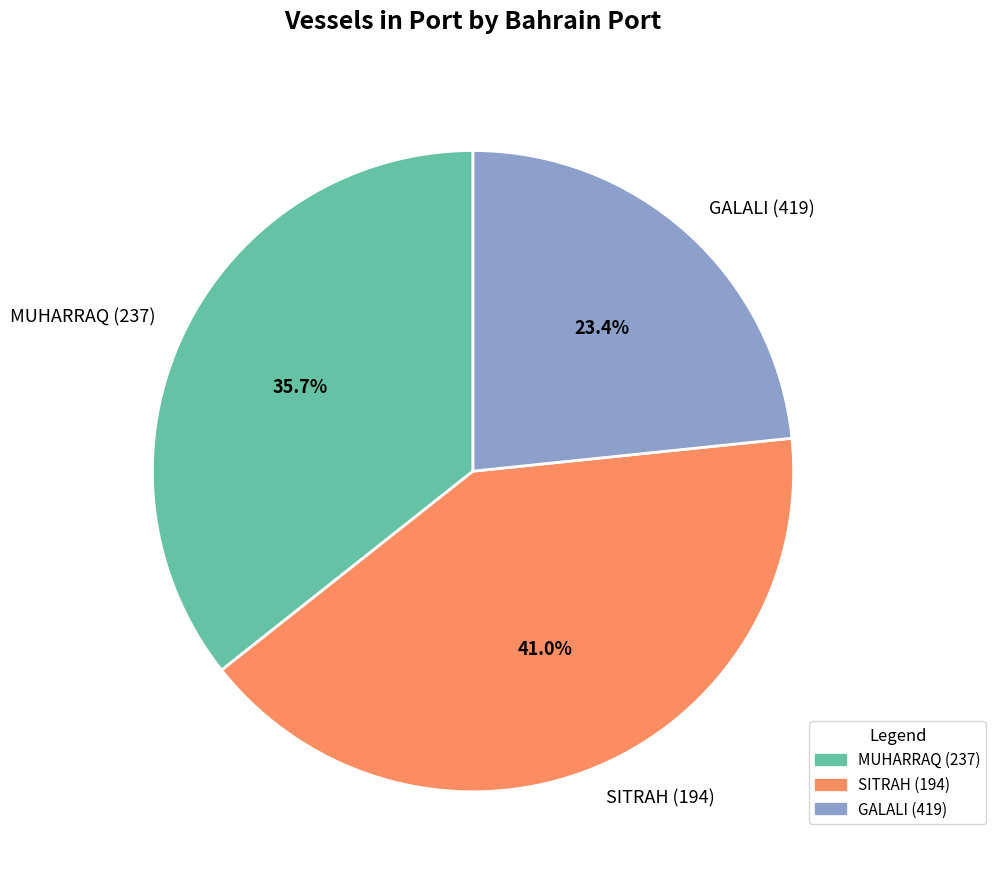

To the nearest percent, what is the difference between the largest and smallest slice percentages?

18%